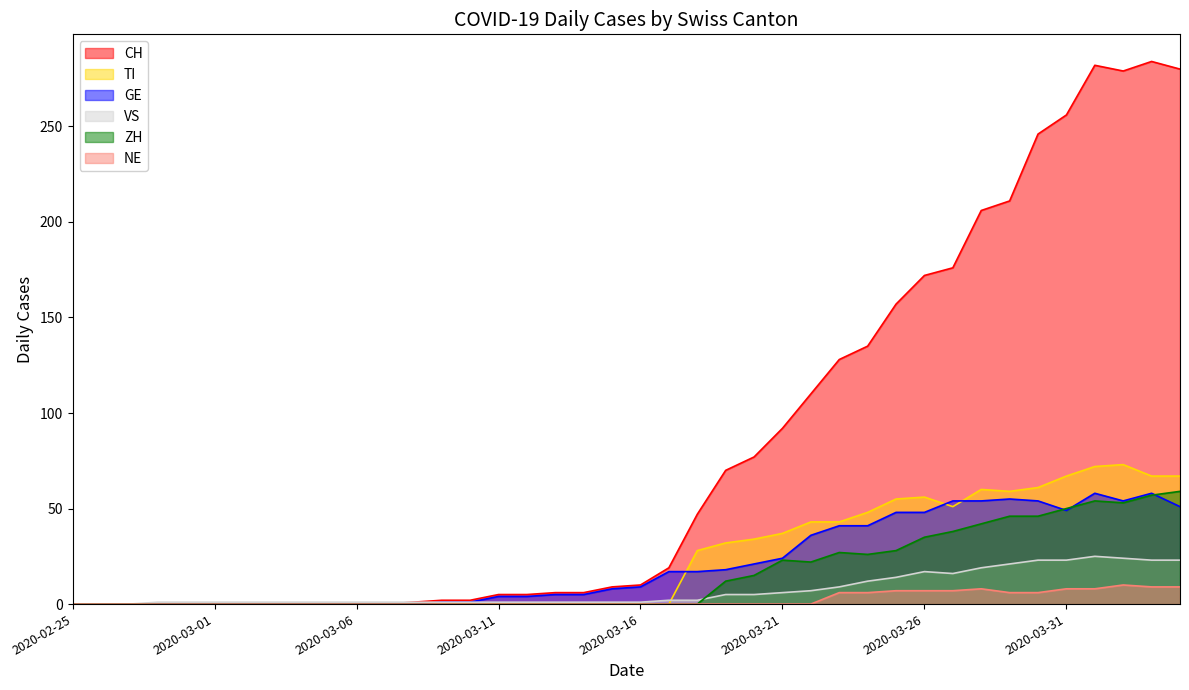

True or false: GE and NE intersect in this chart.

False